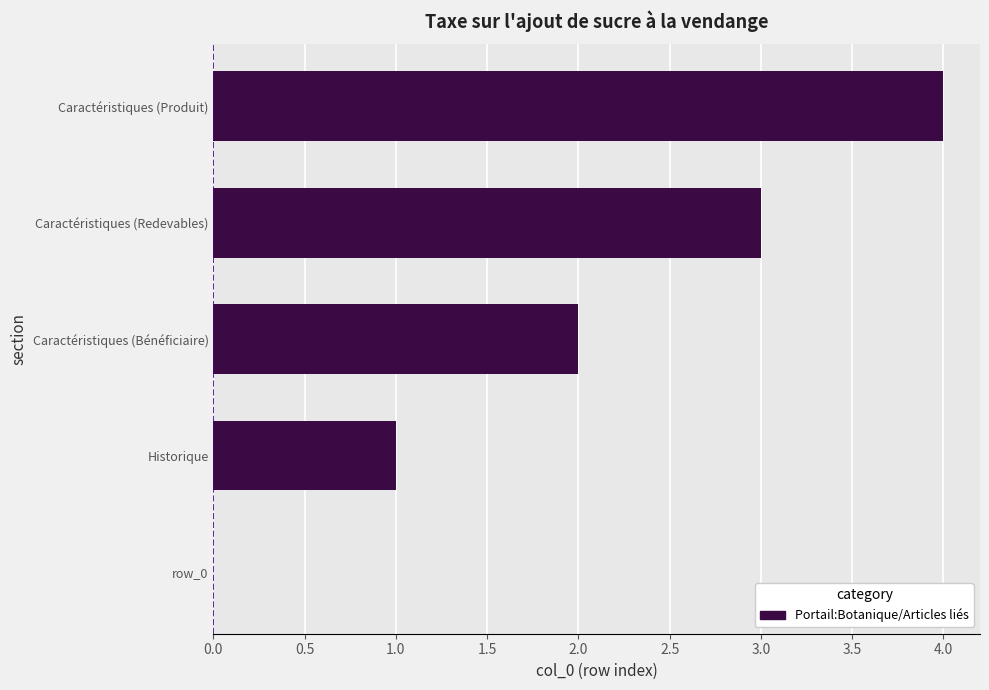

How many data points does each series have?

5